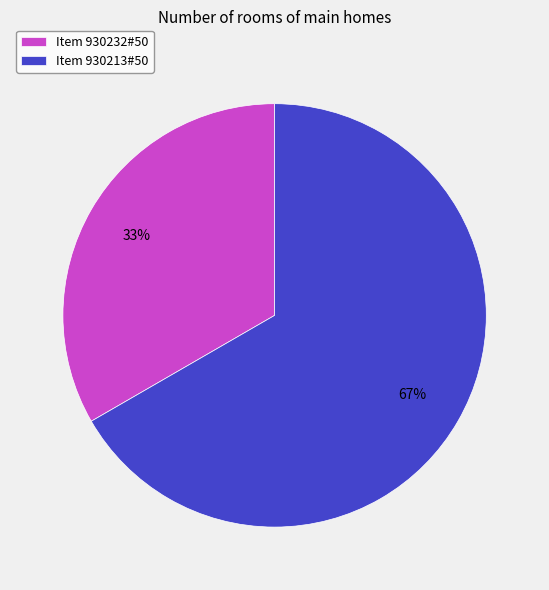

Rank the categories by value from highest to lowest.

Item 930213#50, Item 930232#50